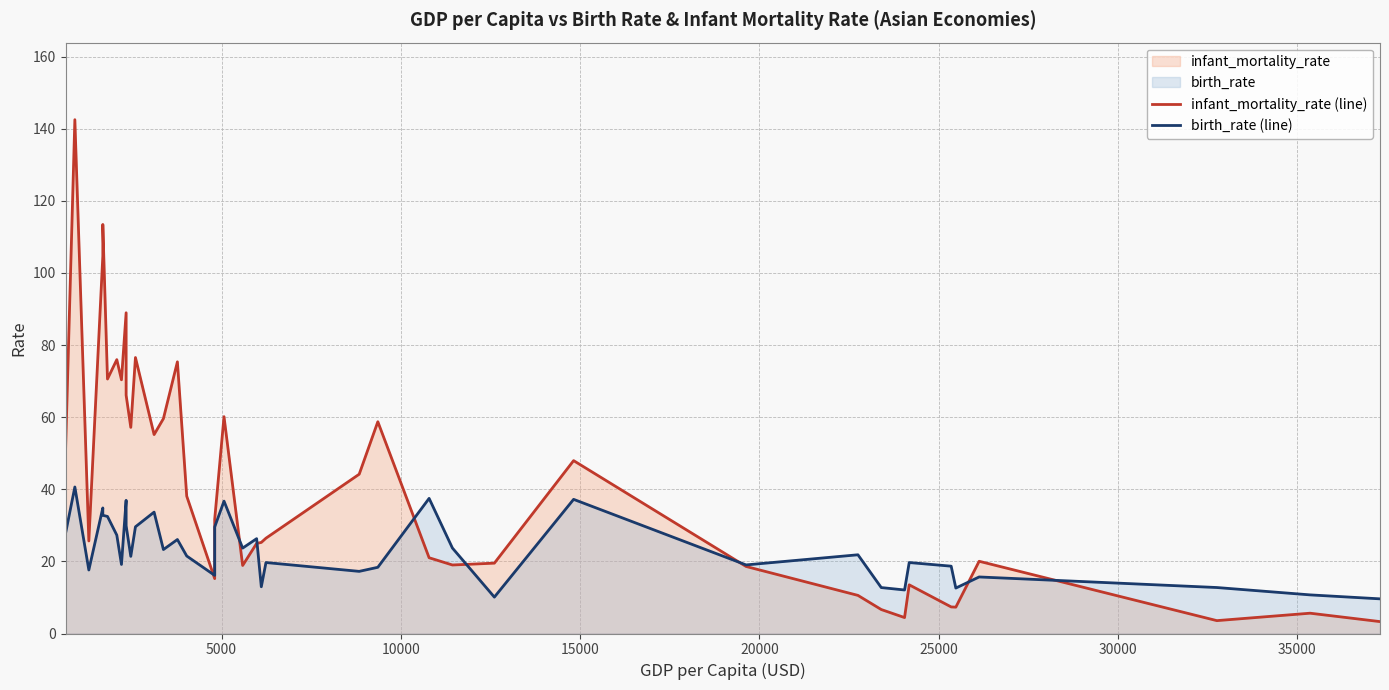

True or false: birth_rate (line) and infant_mortality_rate (line) intersect in this chart.

True